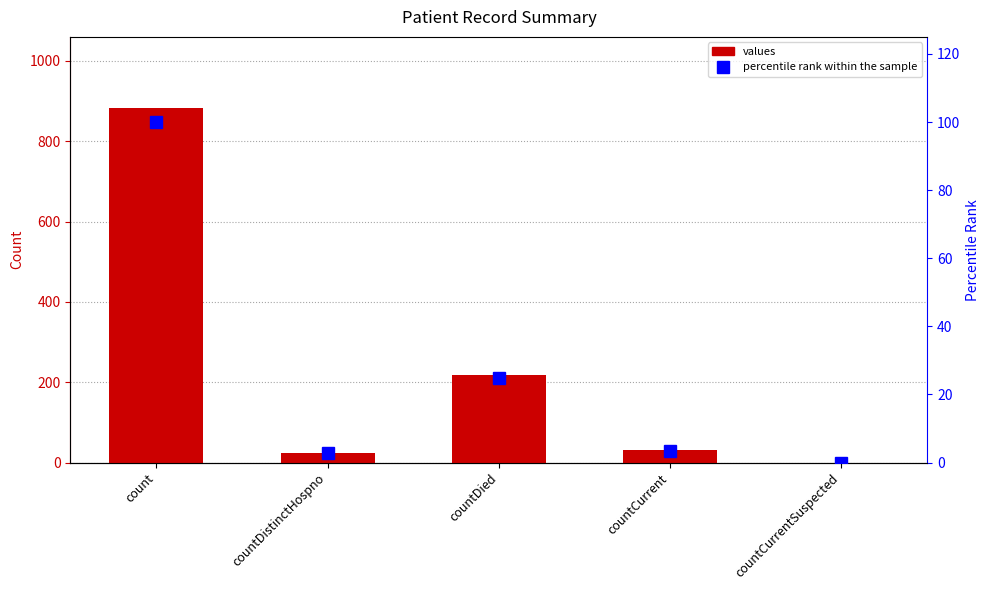

At which category is the sum across all series the highest?

count